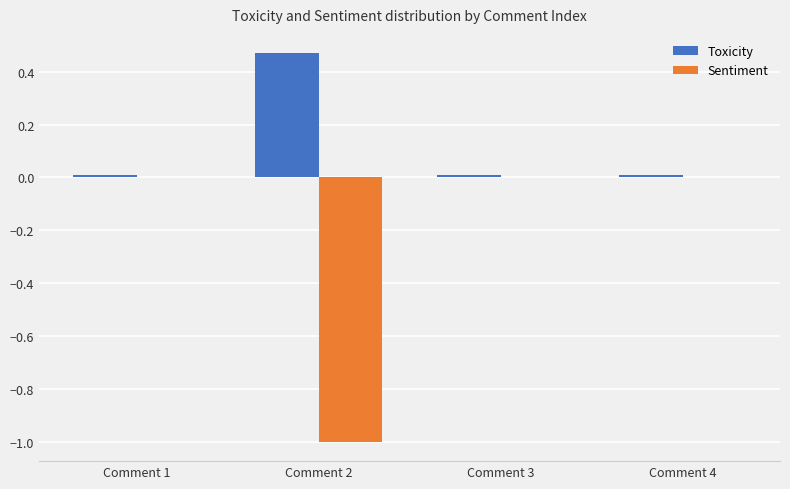

Which category has the highest value in the Toxicity series?

Comment 2